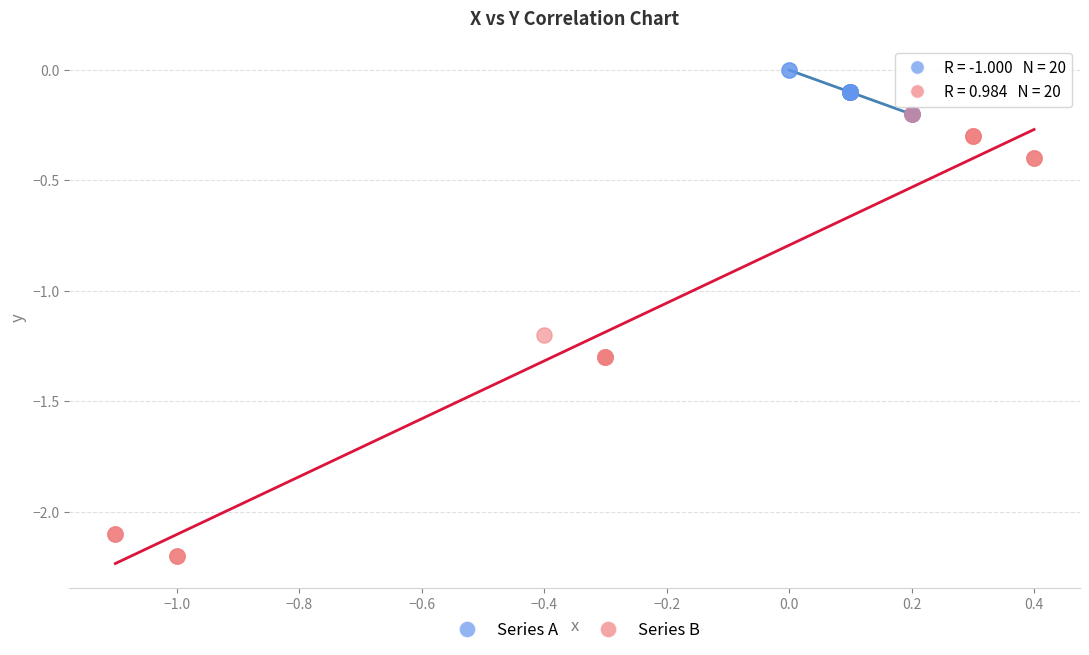

Which series has the largest Y range (max minus min)?

Series B